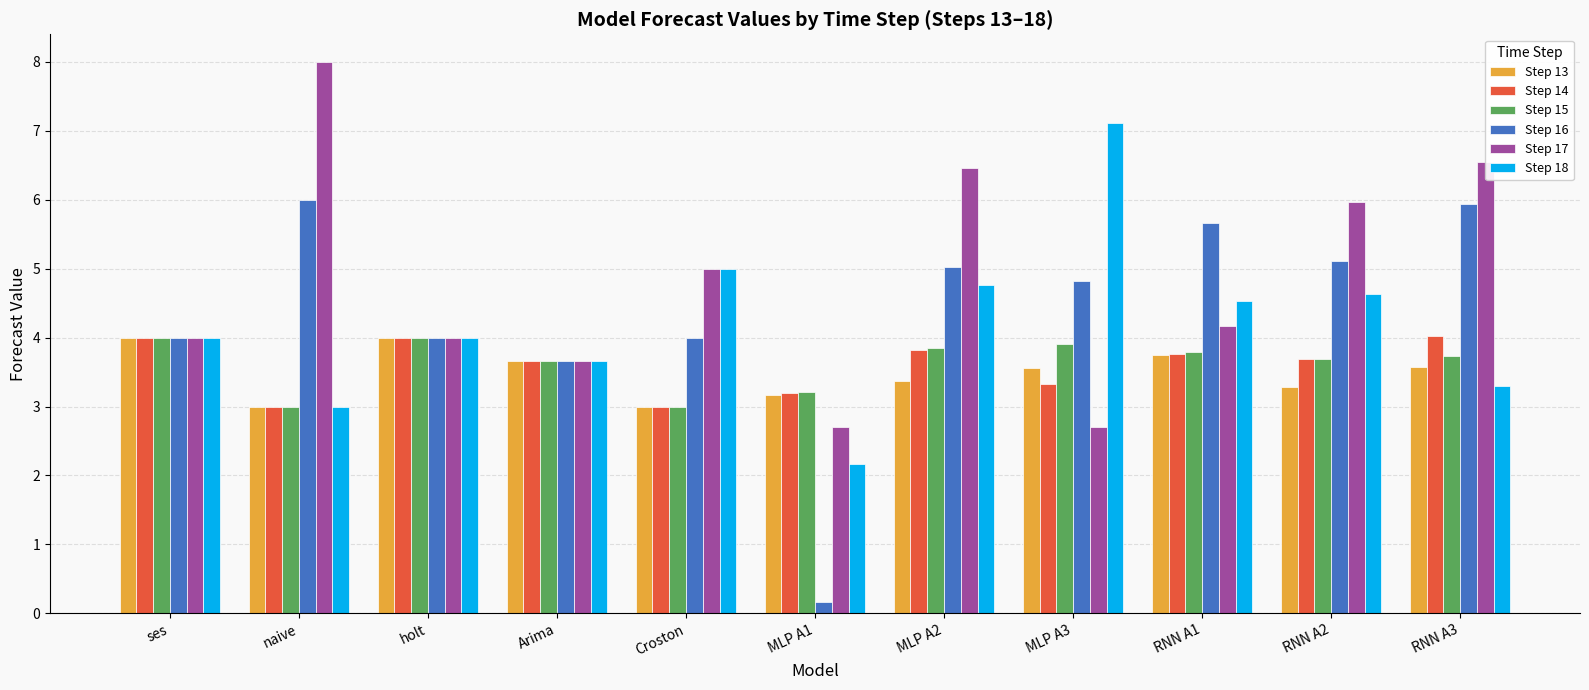

The value of Step 17 at naive is 8.0. True or false?

True